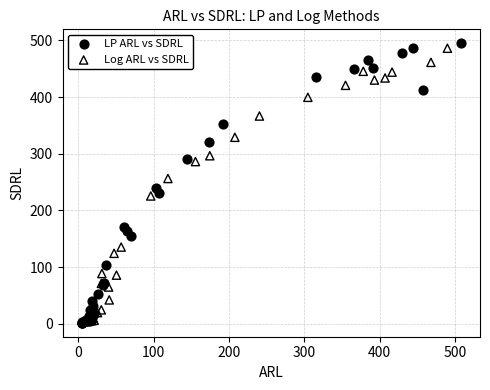

What are all the series names shown in the legend?

LP ARL vs SDRL, Log ARL vs SDRL